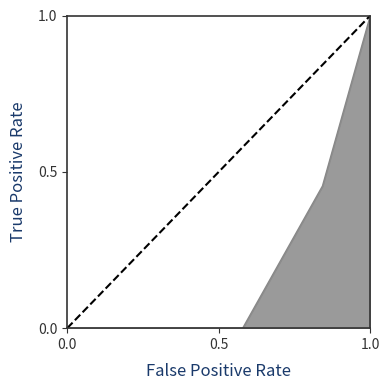

Is it true that the value at 0.0 is 0?

True